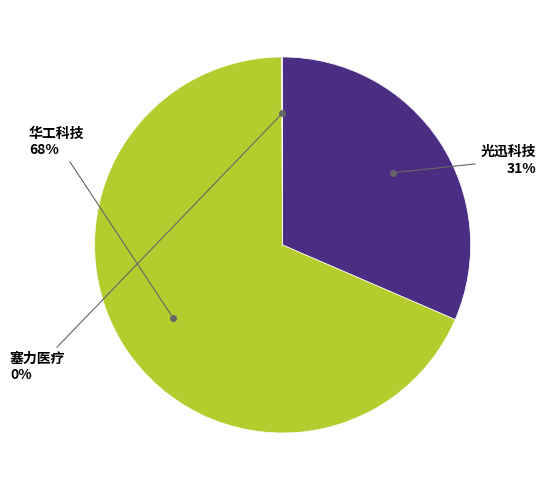

To the nearest percent, what is the average slice percentage?

33%